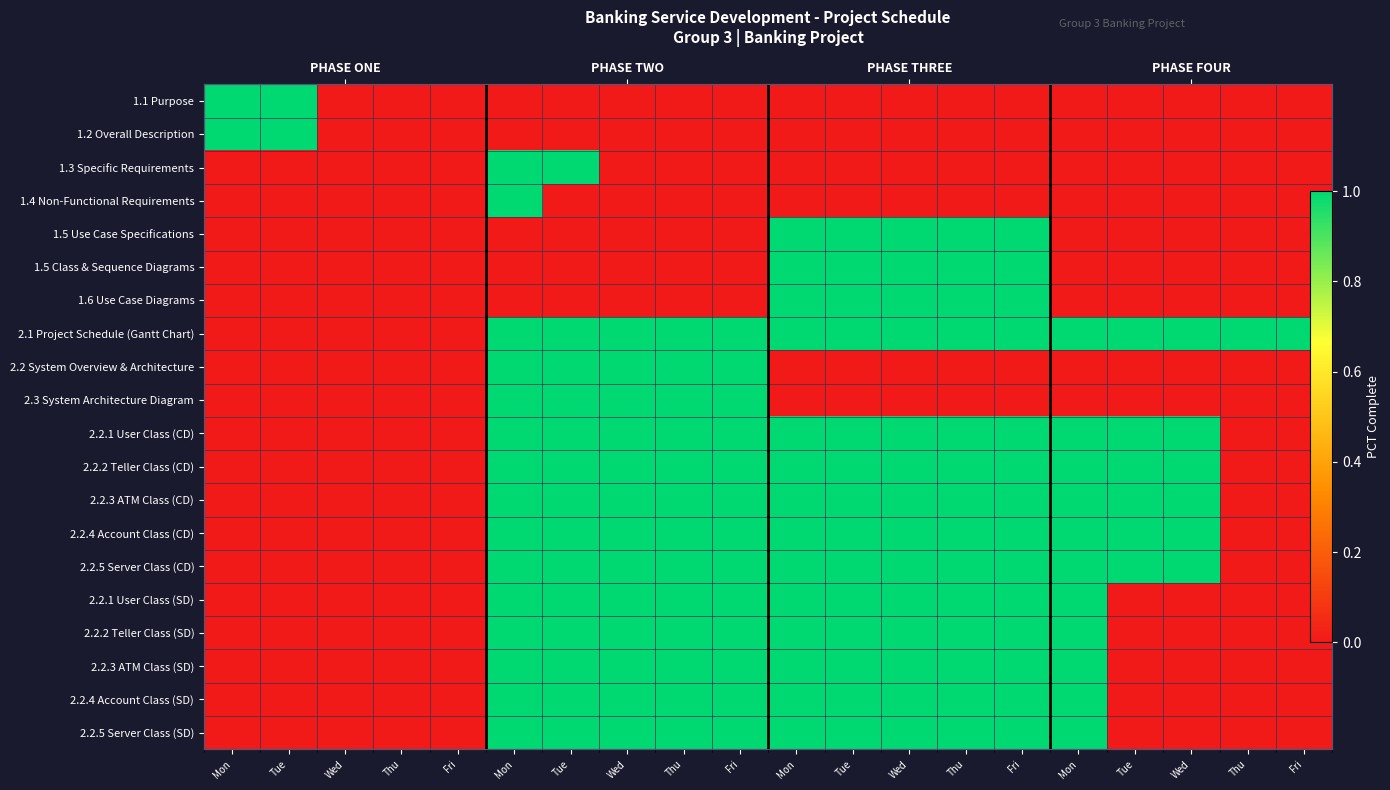

Is the value of 2.2.3 ATM Class (CD) at Fri greater than the value of 2.3 System Architecture Diagram at Mon?

No